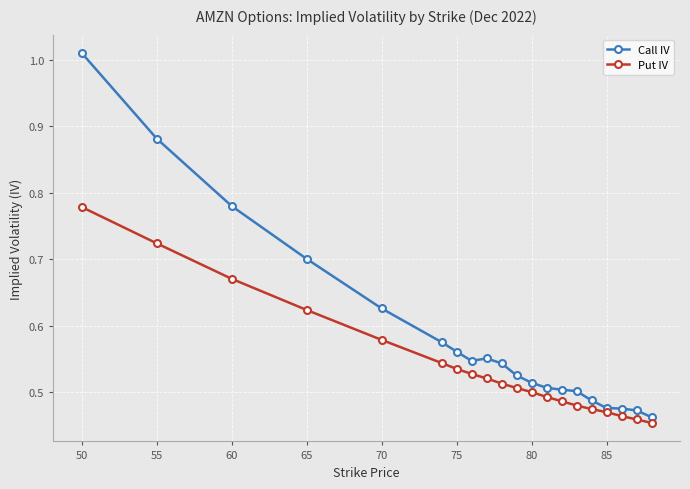

What are all the series names shown in the legend?

Call IV, Put IV